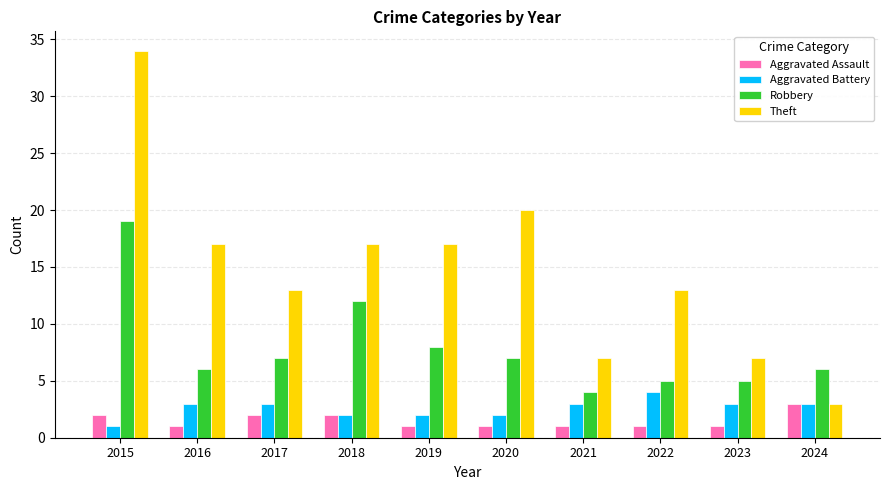

What is the value of the Robbery bar at the 1st from the left?

19